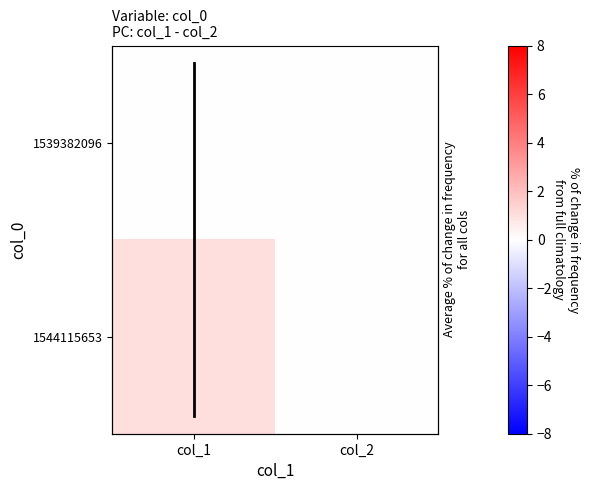

At col_1, list the series in order from largest to smallest.

1544115653, 1539382096, Average % of change
for all cols